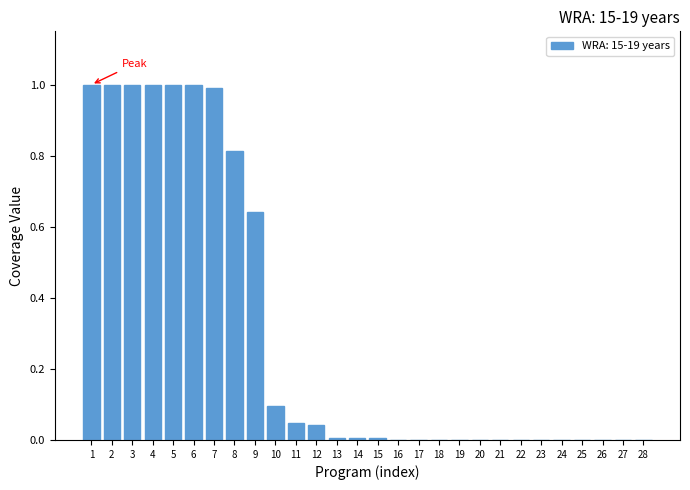

What is the sum of all values?

8.6